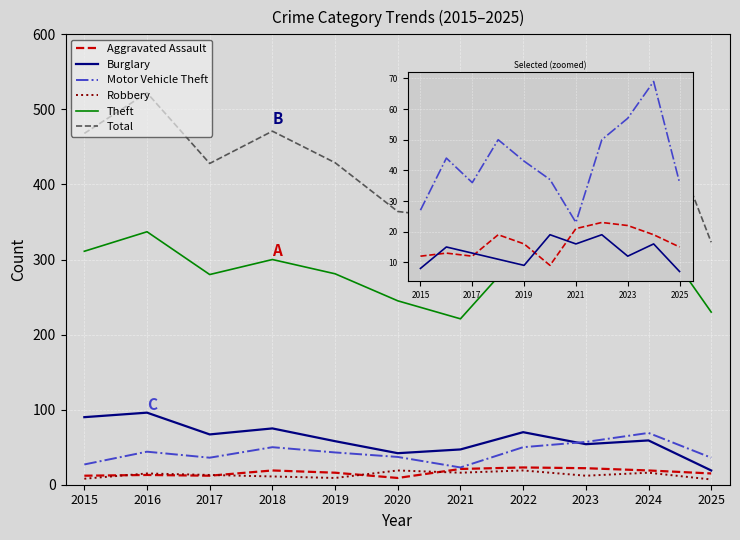

What is the lowest value of the Total series?

323